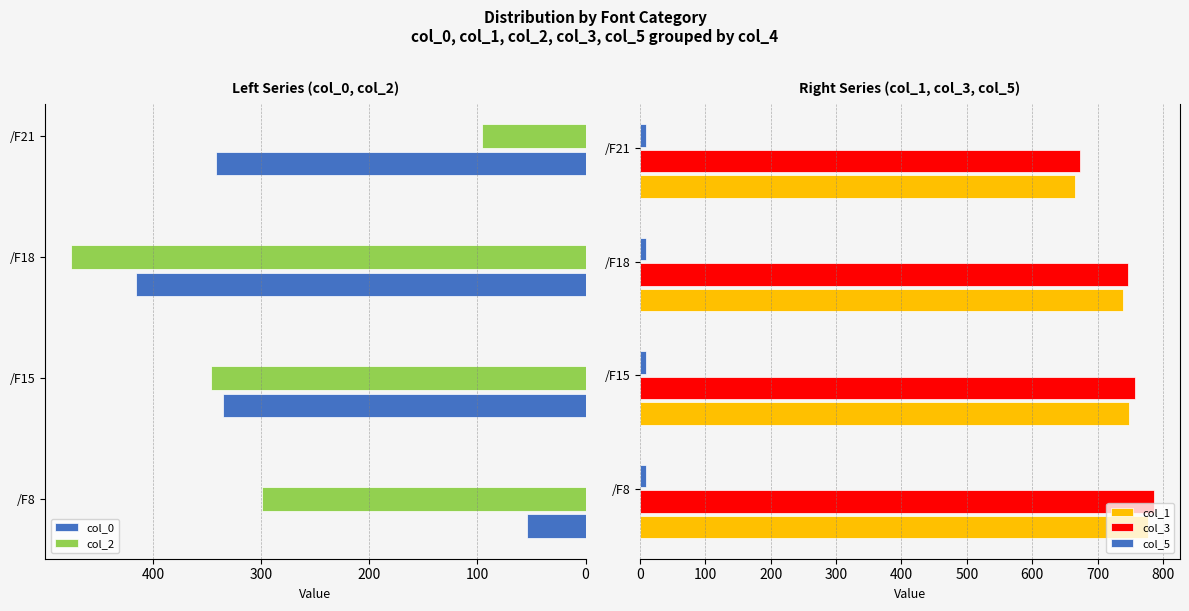

The value of col_3 at /F15 is 282.5. True or false?

False